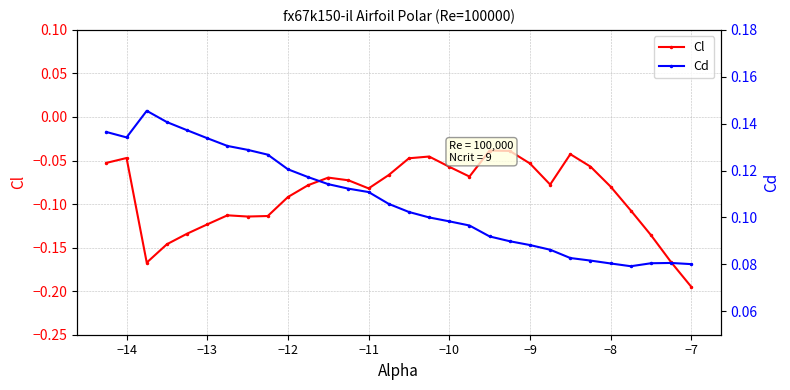

Which series has the largest range (max minus min)?

Cl